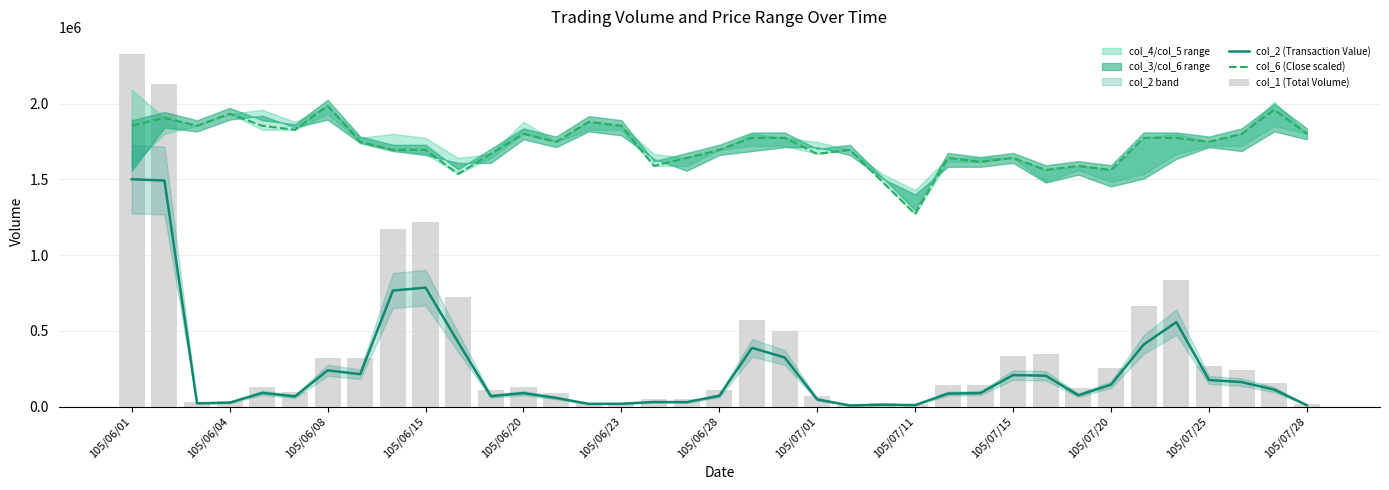

At which label does col_6 (Close scaled) reach its minimum?

105/07/11